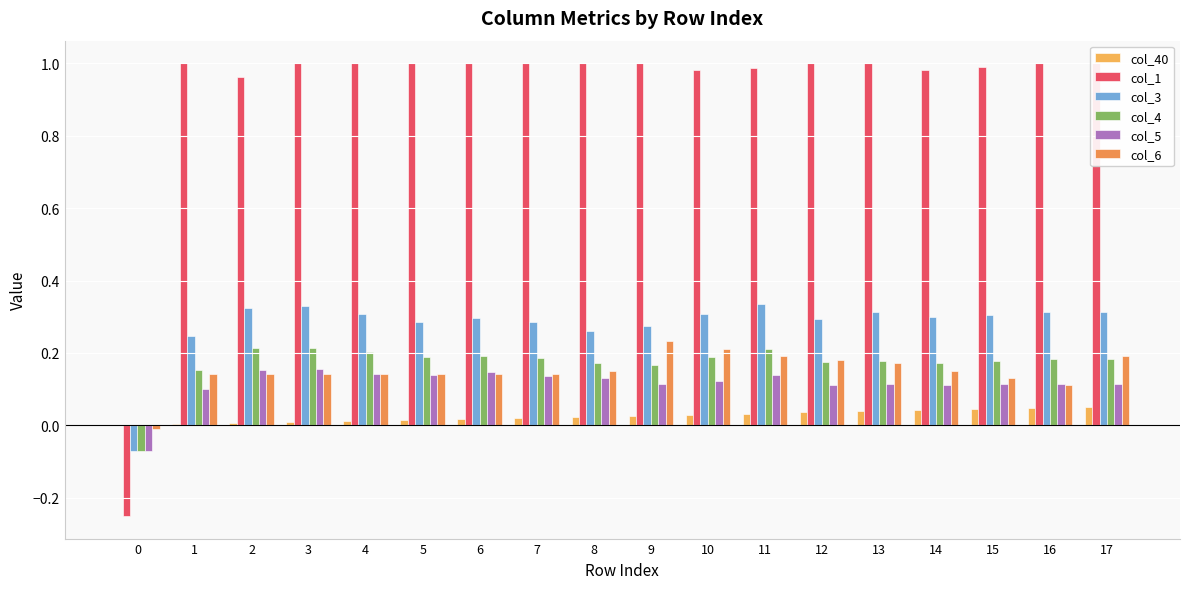

How many negative values does the col_1 series have?

1